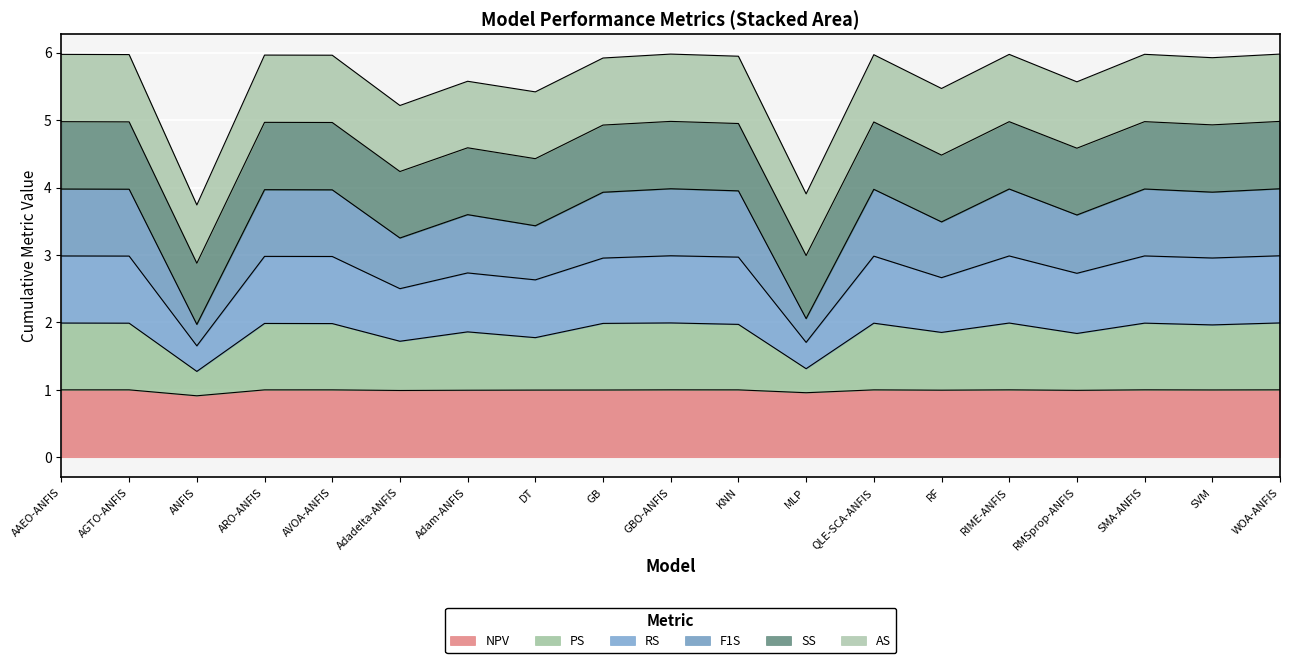

True or false: F1S and PS intersect in this chart.

False